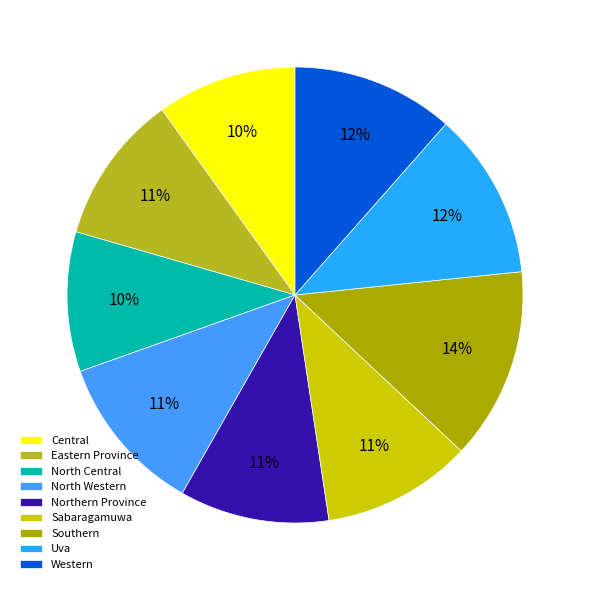

Rank the categories by value from lowest to highest.

Central, North Central, Eastern Province, Northern Province, Sabaragamuwa, North Western, Western, Uva, Southern